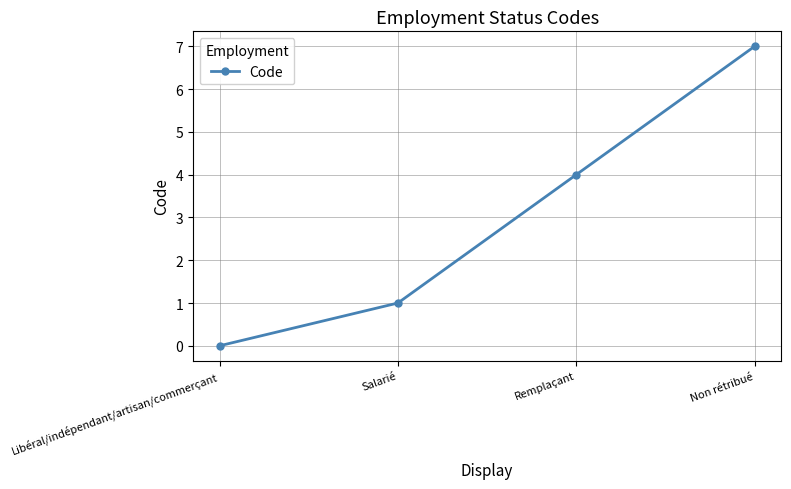

Is it true that the value at Remplaçant is 2?

False